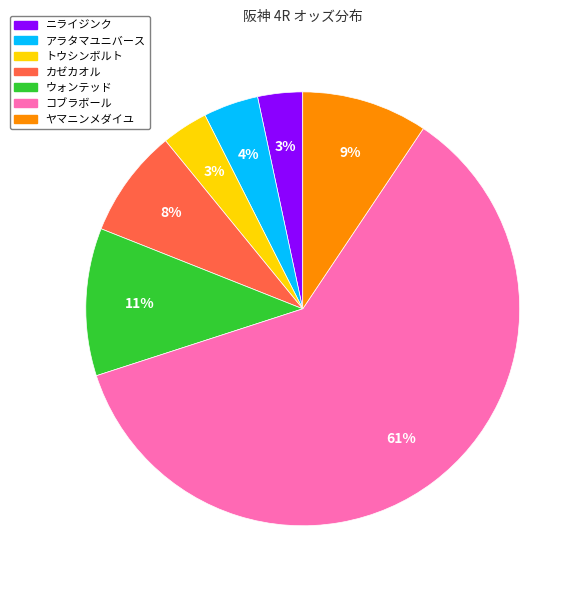

To the nearest percent, what is the average slice percentage?

14%